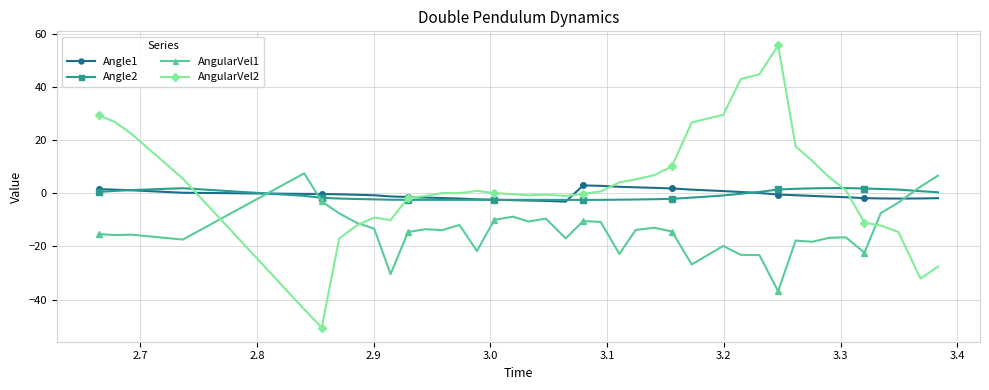

True or false: AngularVel2 and Angle1 intersect in this chart.

True